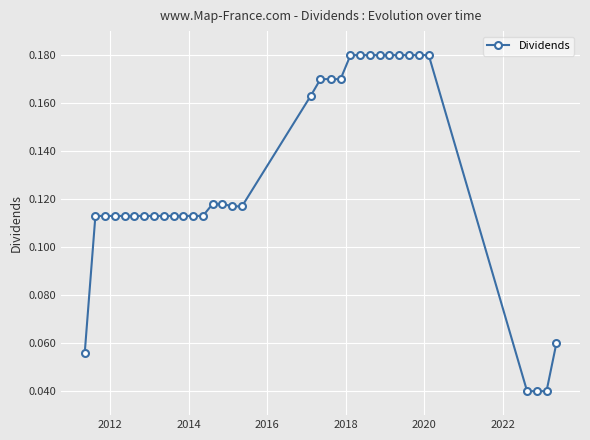

How many lines are shown in the chart?

1